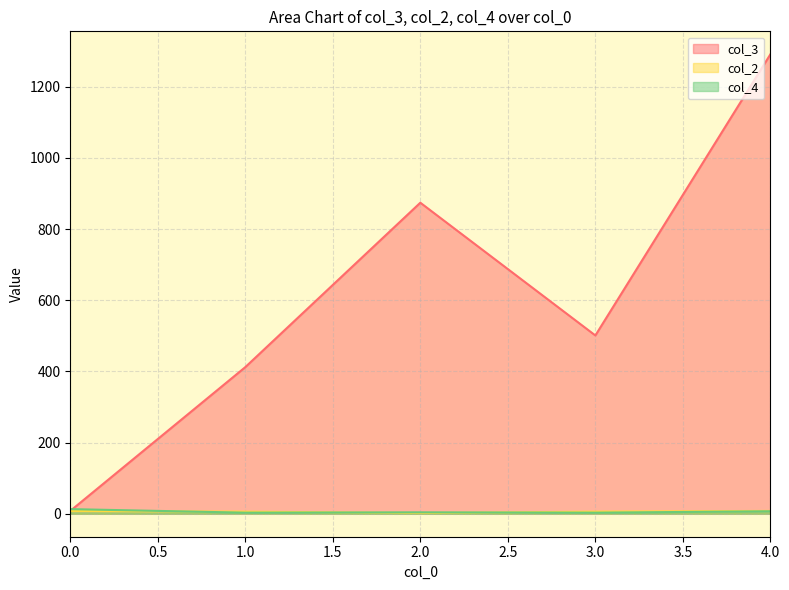

Count the number of data series in this chart.

3